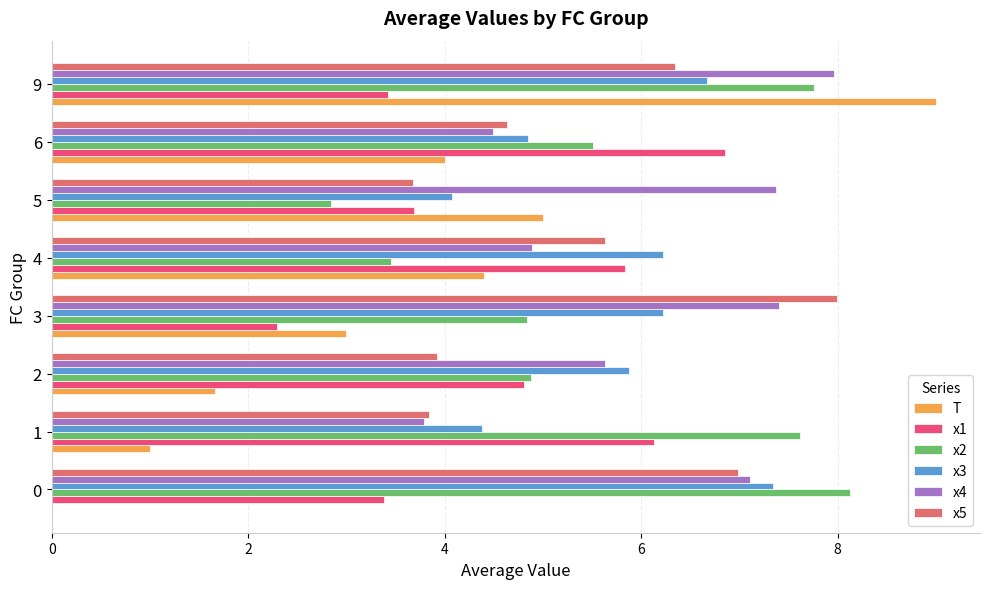

What is the sum of the T values at 5 and 3?

8.0